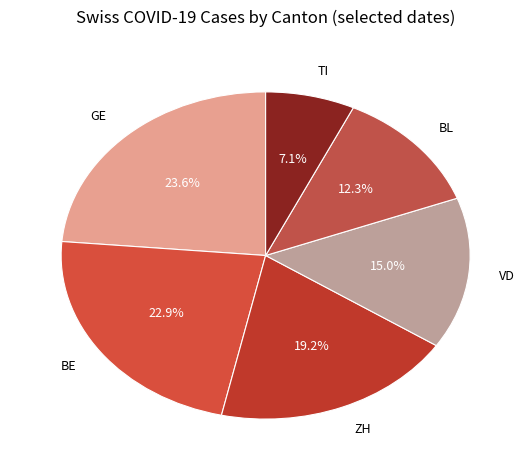

Count the number of slices in the pie.

6